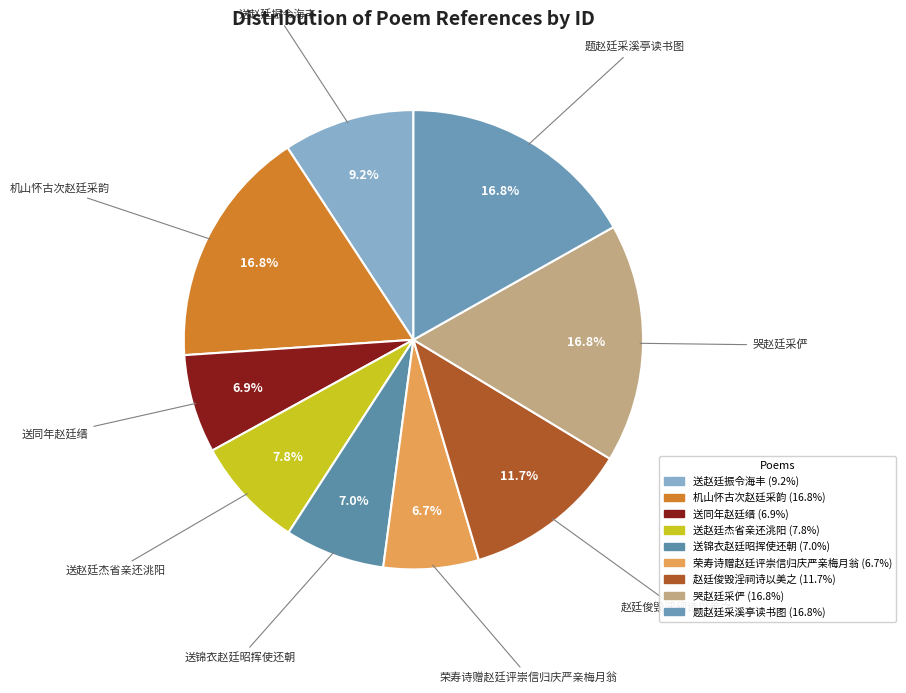

Which has a higher value, 送赵廷振令海丰 or 荣寿诗赠赵廷评崇信归庆严亲梅月翁?

送赵廷振令海丰